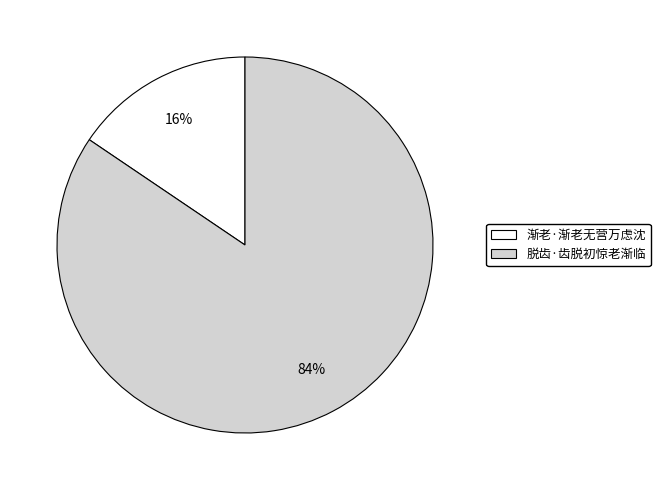

Does 脱齿·齿脱初惊老渐临 represent more than half of the total?

Yes